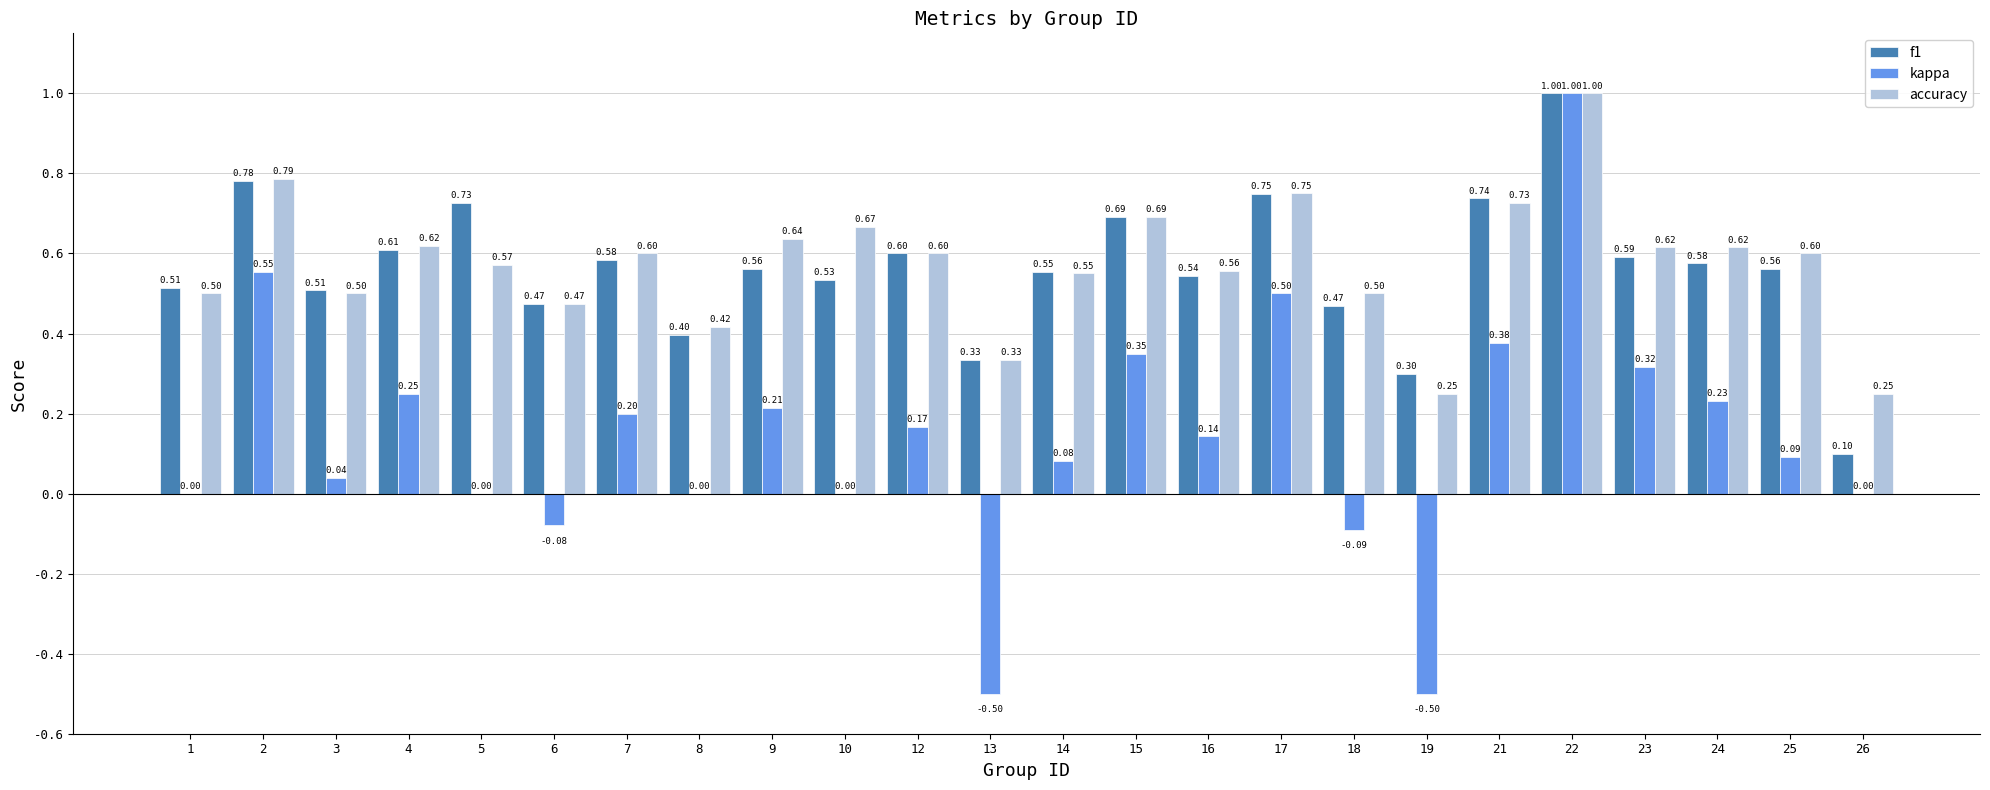

What is the sum of the accuracy values at 23 and 17?

1.4